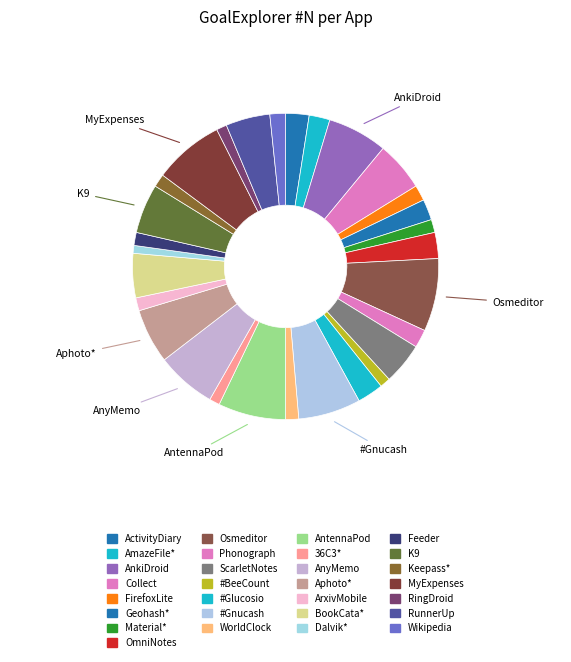

Is it true that Material* is 1% of the pie?

True